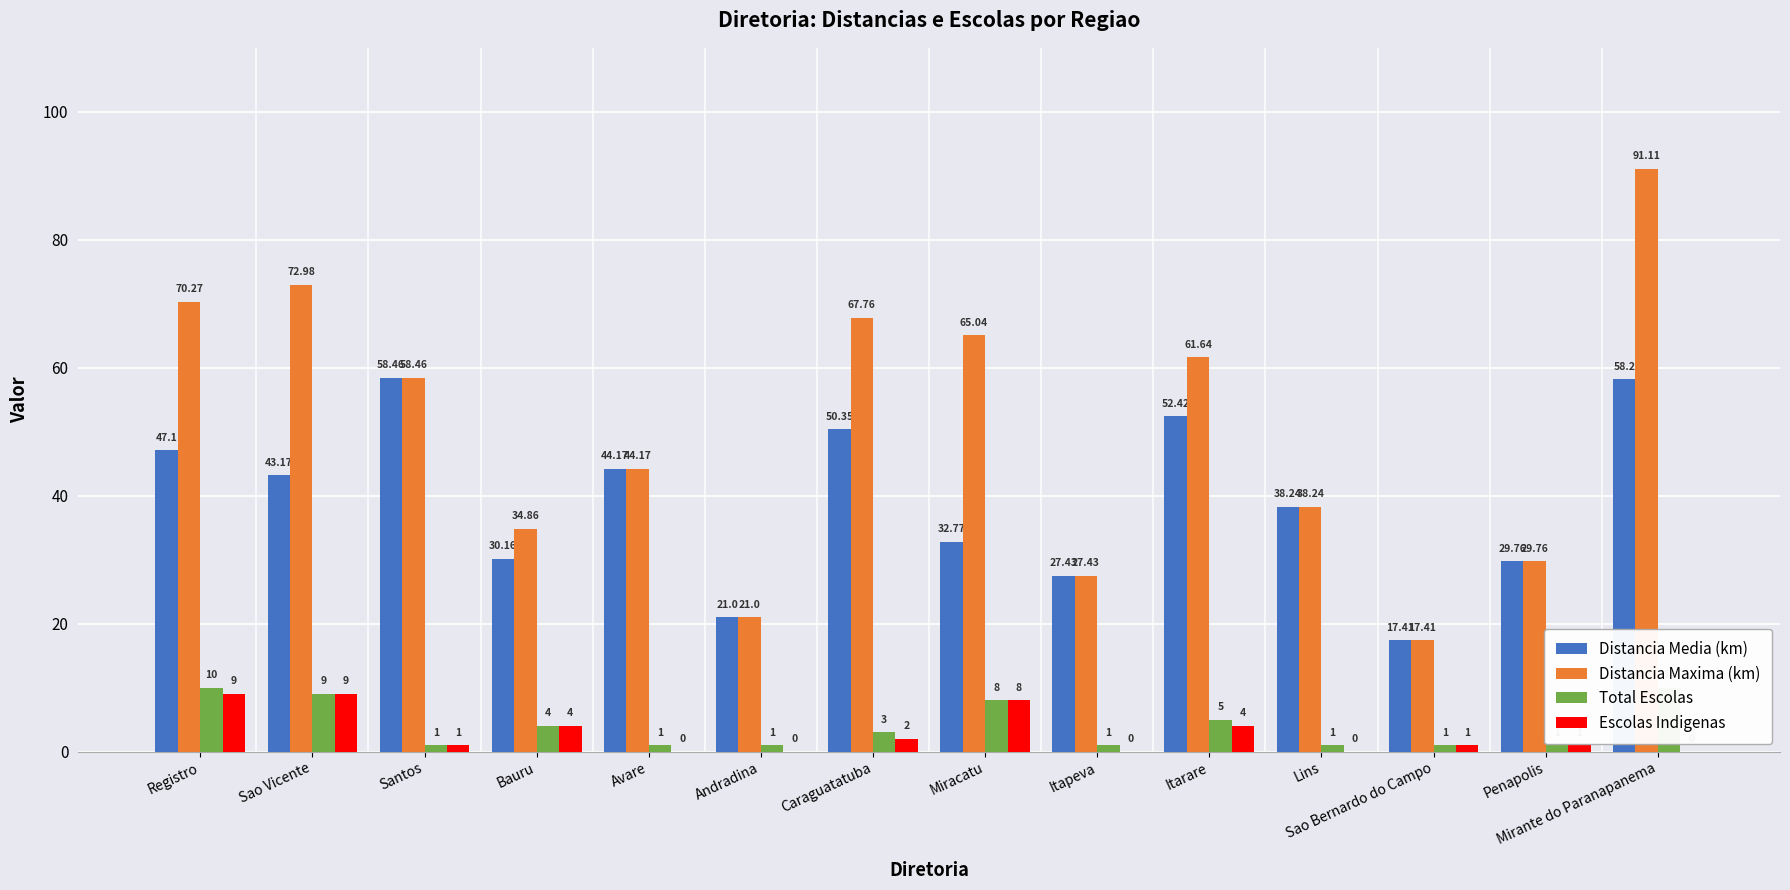

What is the total value across all series at Penapolis?

61.5